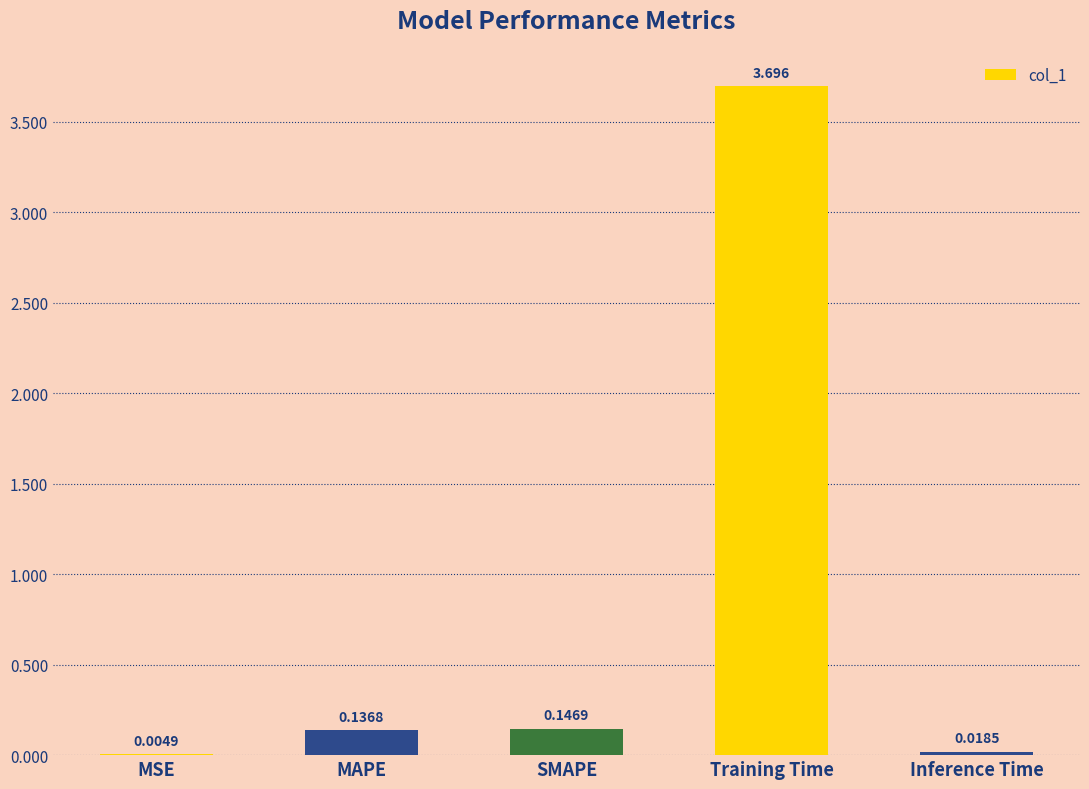

Where is the data nearest to the value 1?

SMAPE